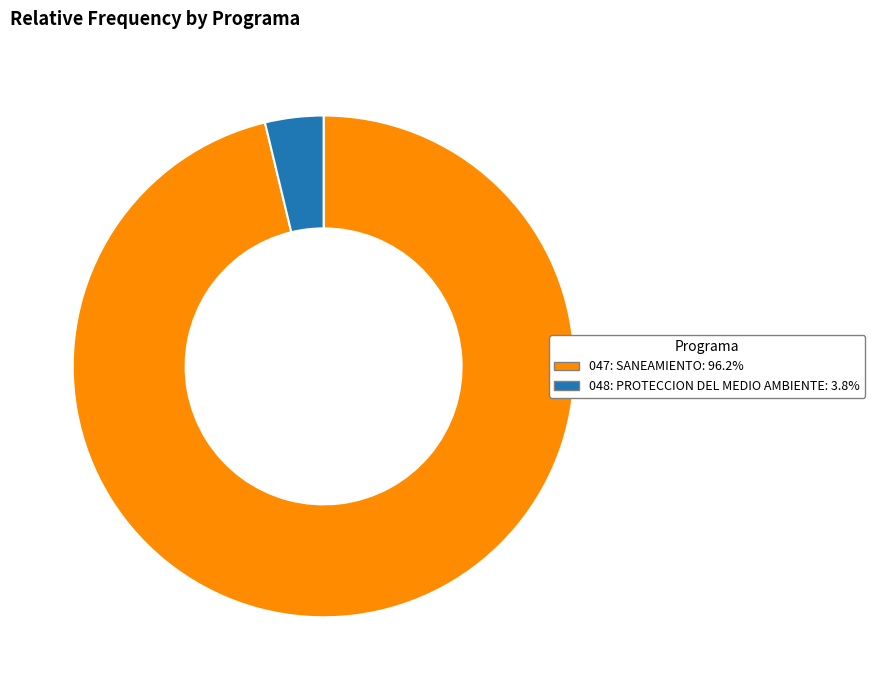

Which category has the biggest portion of the pie?

047: SANEAMIENTO